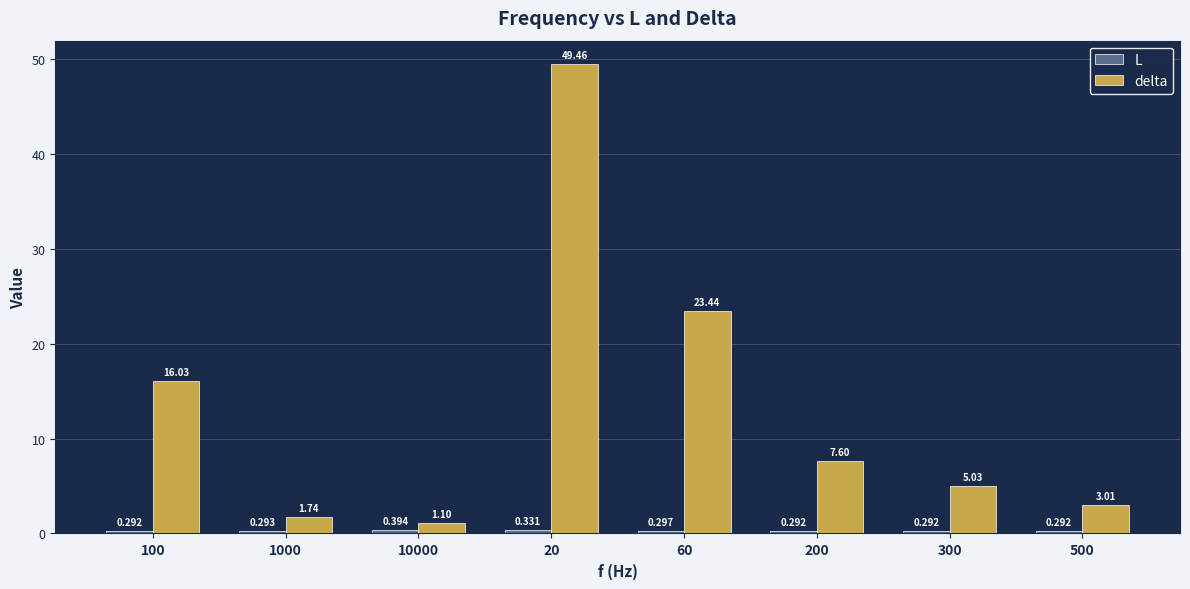

At which label does delta reach its peak?

20